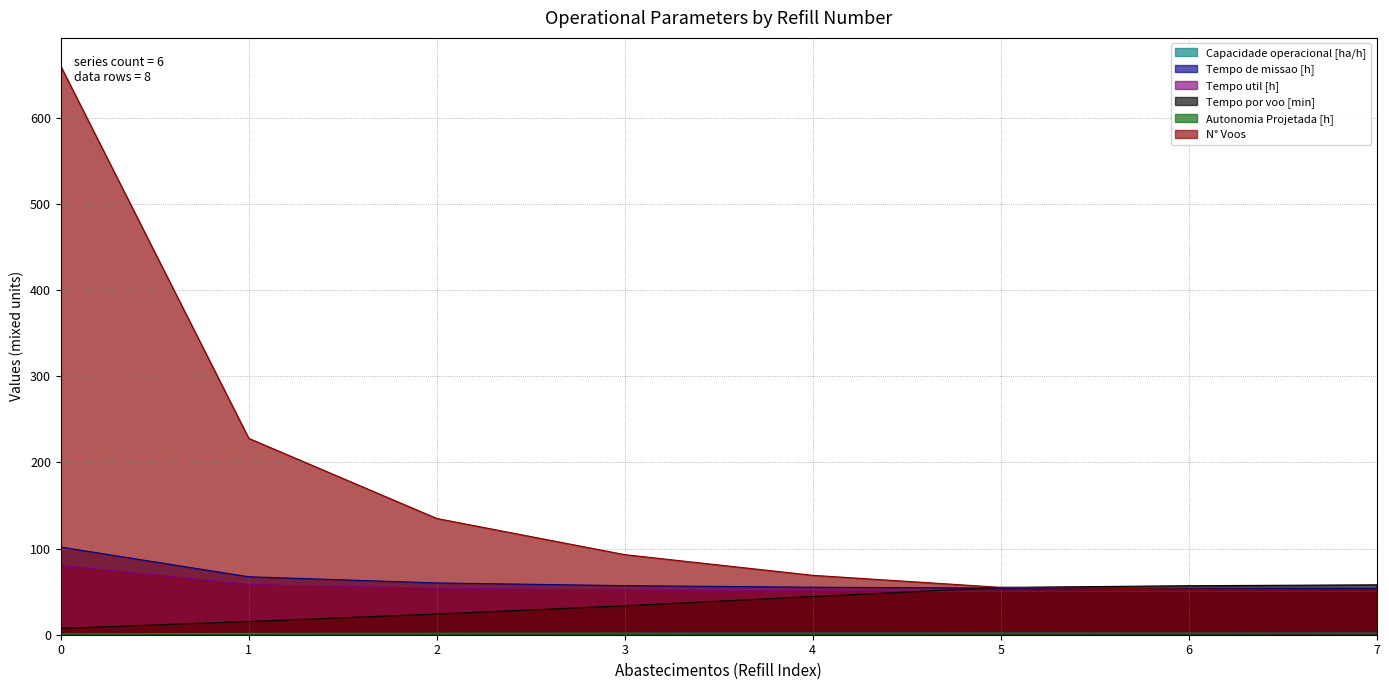

What are all the series names shown in the legend?

Capacidade operacional [ha/h], Tempo de missao [h], Tempo util [h], Tempo por voo [min], Autonomia Projetada [h], N° Voos